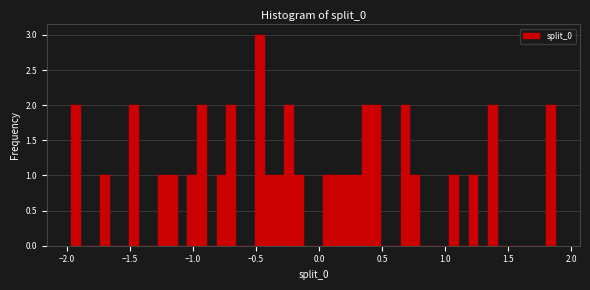

Read against the x-axis, roughly where is the centre of the tallest bar?

-0.45